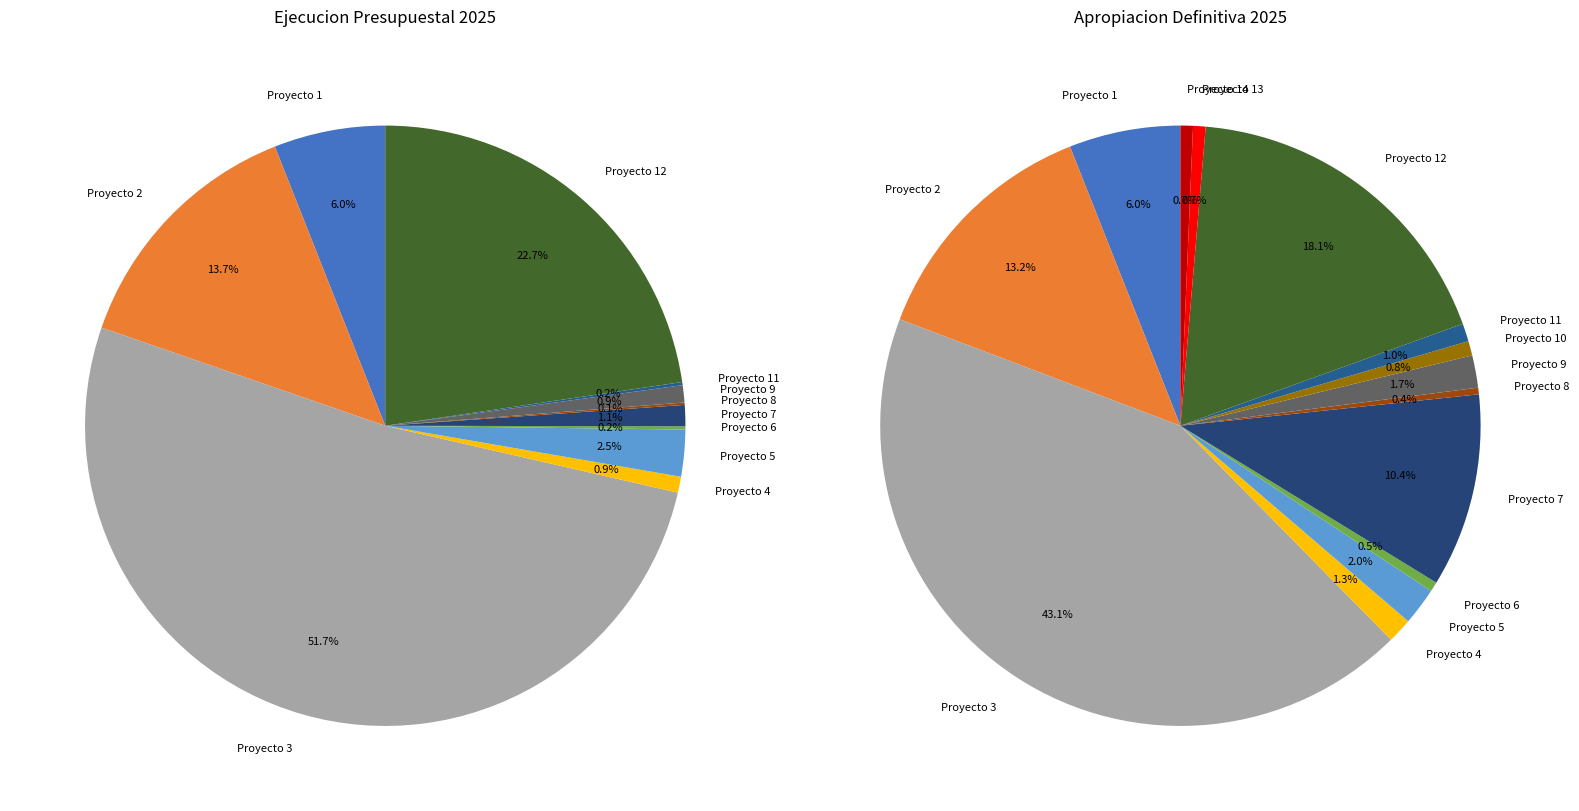

What is the total percentage of Proyecto 5 and Proyecto 7?

3.7%